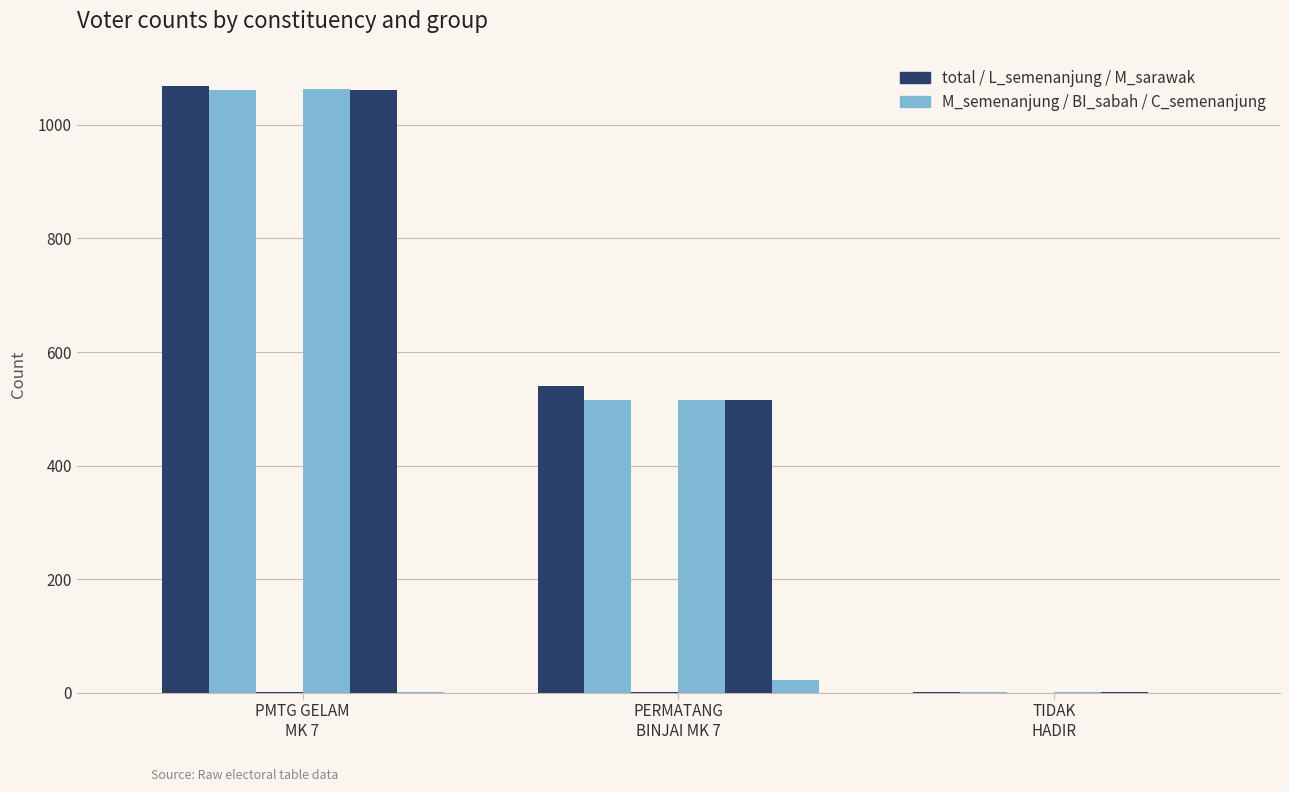

How many data points does each series have?

3